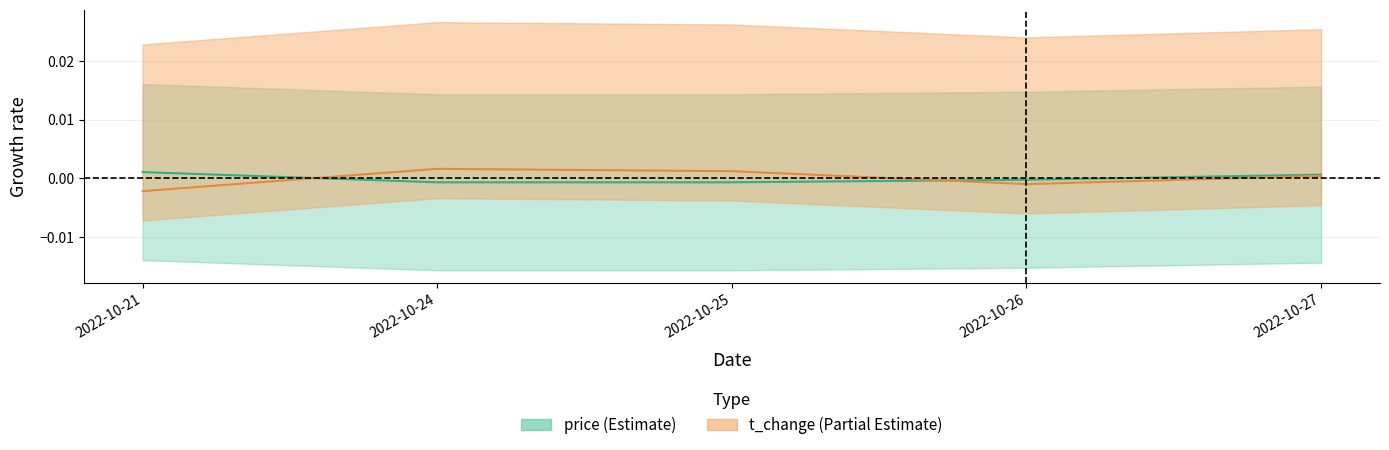

At which label is price closest to 0?

2022-10-26